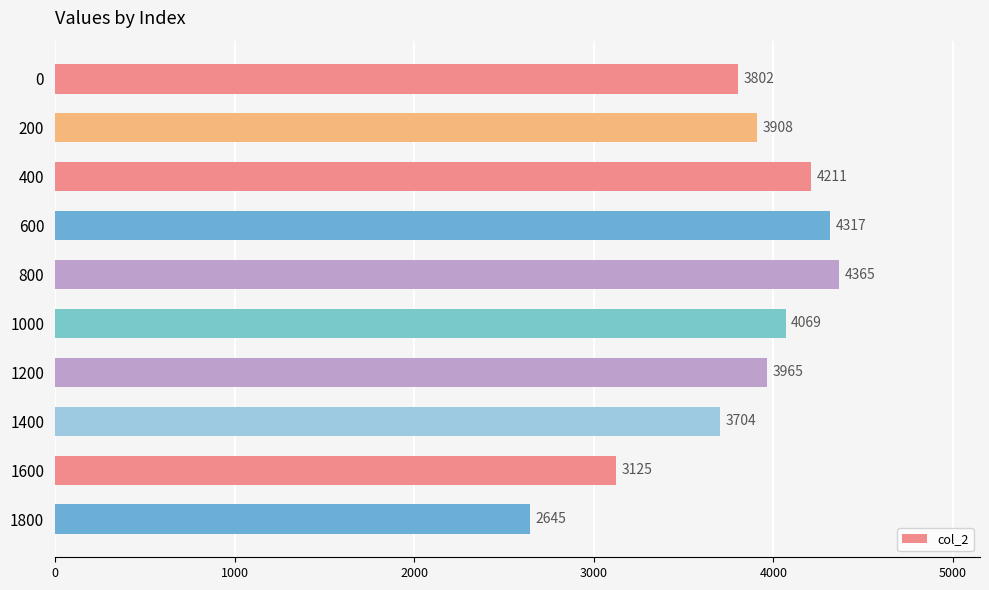

Reading bottom to top, extract all data points from this chart.

2645	3125	3704	3965	4069	4365	4317	4211	3908	3802